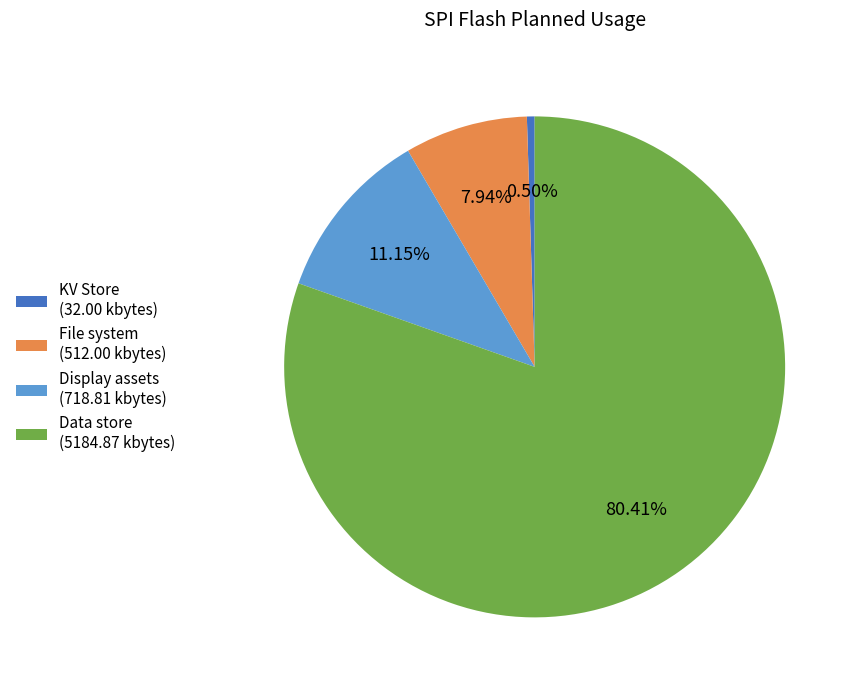

Which has a higher value, Data store (5184.87 kbytes) or File system (512.00 kbytes)?

Data store (5184.87 kbytes)